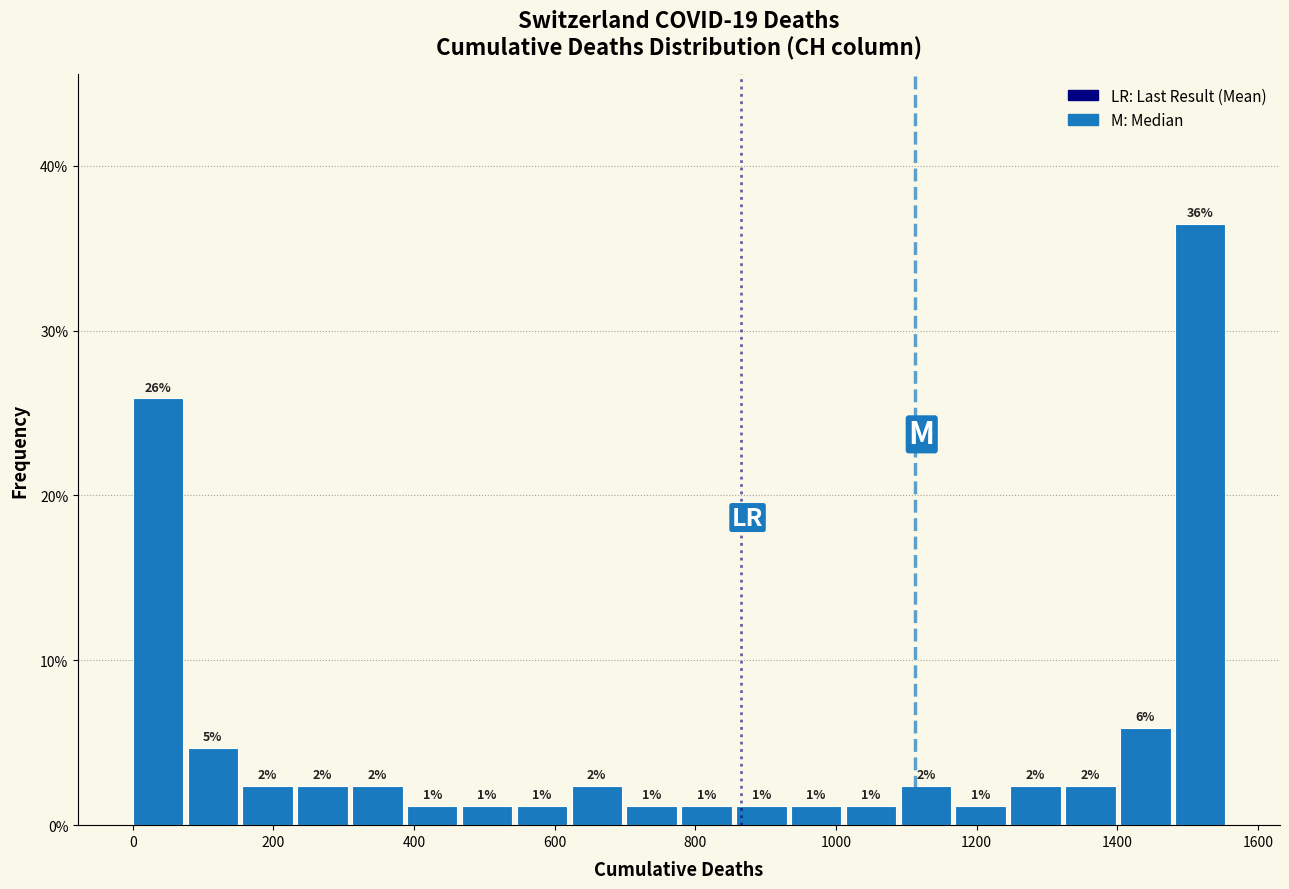

Read against the x-axis, roughly where is the centre of the tallest bar?

1520